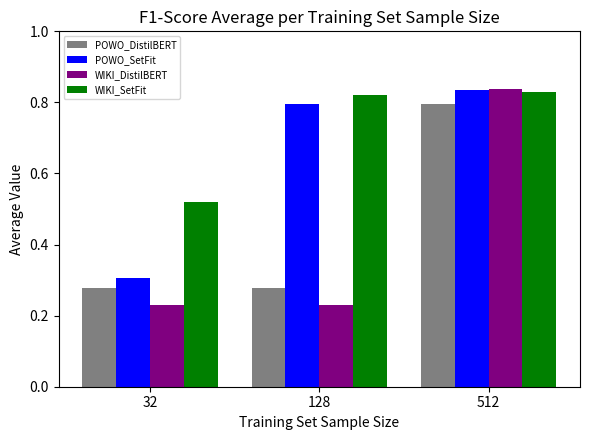

At how many categories does at least one series exceed 0?

3